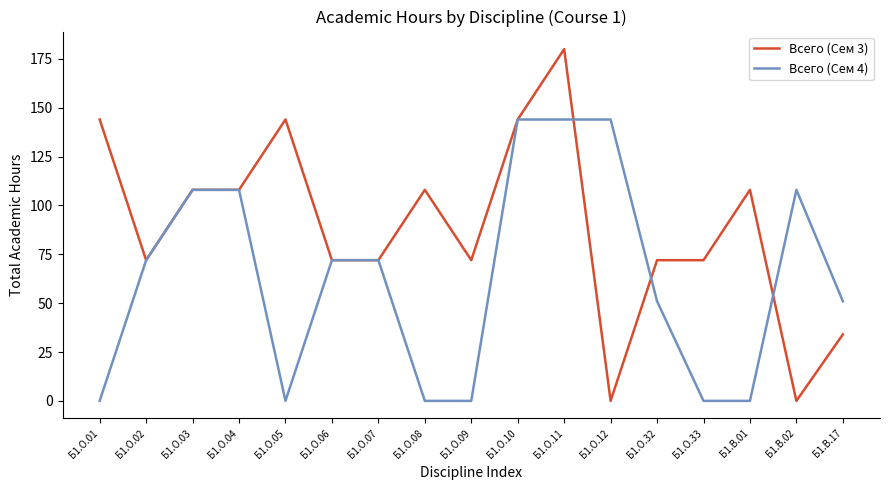

Reading right to left, list all the values displayed in this chart.

Всего (Сем 3): 34	0	108	72	72	0	180	144	72	108	72	72	144	108	108	72	144
Всего (Сем 4): 51	108	0	0	51	144	144	144	0	0	72	72	0	108	108	72	0